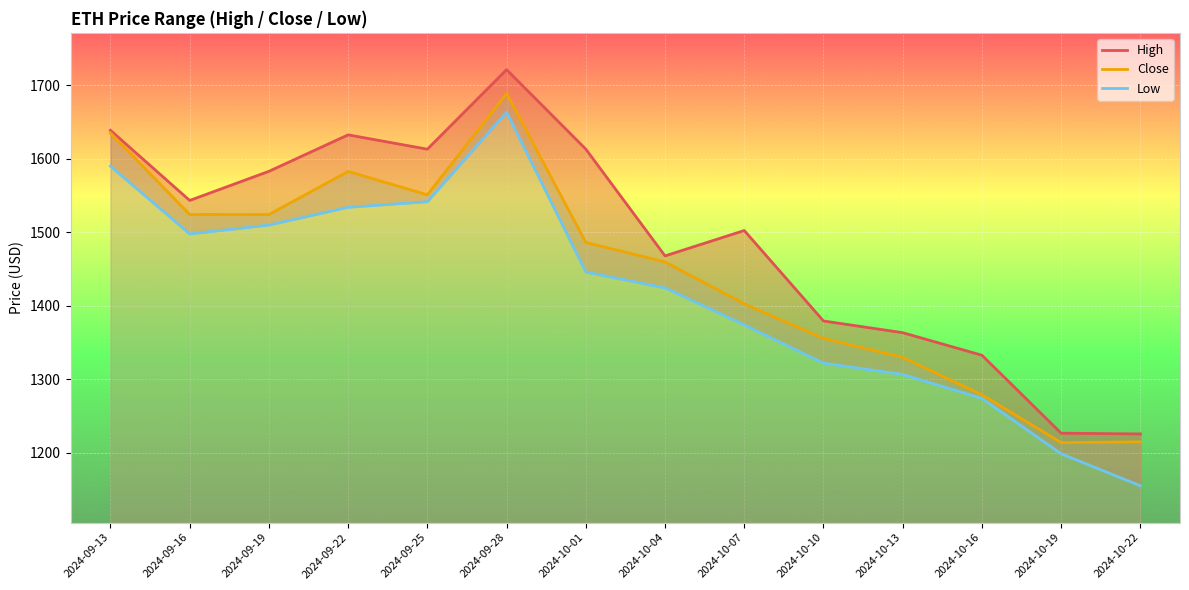

At how many categories does at least one series exceed 1238?

12